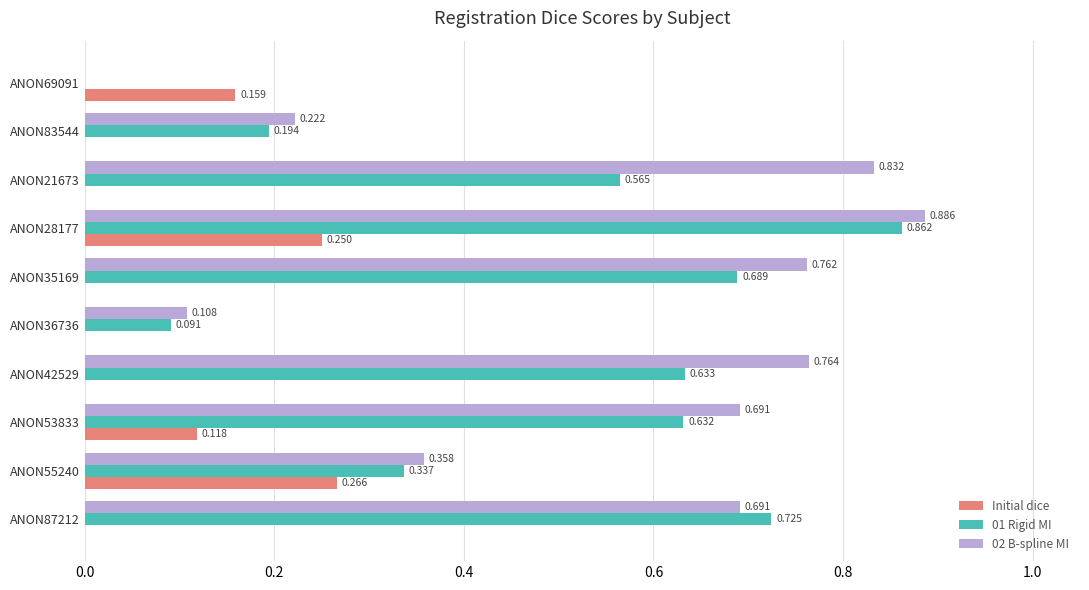

Is the value of 01 Rigid MI at ANON28177 greater than the value of 02 B-spline MI at ANON53833?

Yes